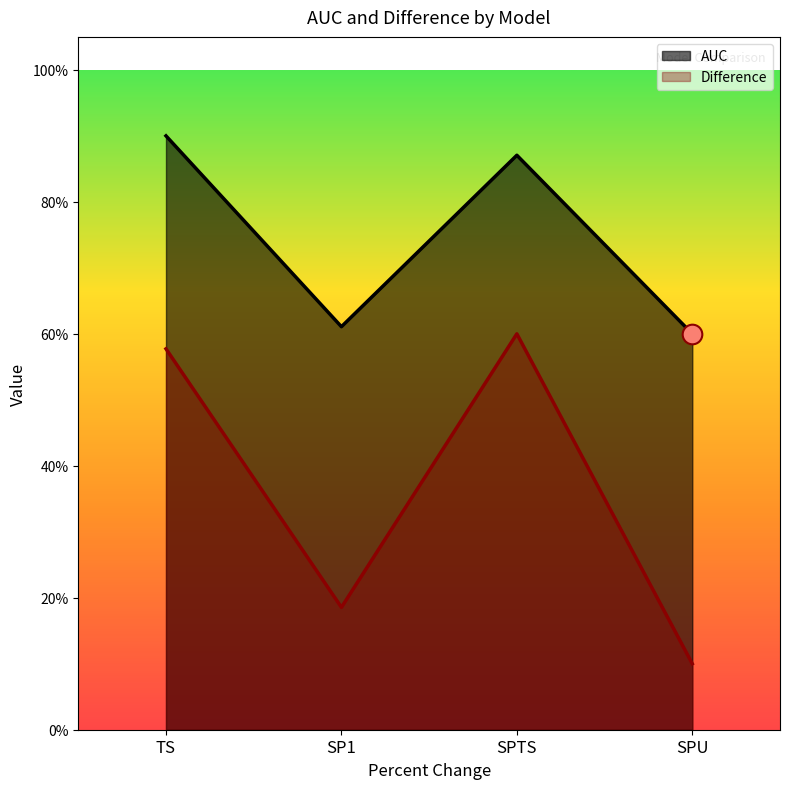

Is the value of AUC at SPTS greater than the value of Difference at TS?

Yes